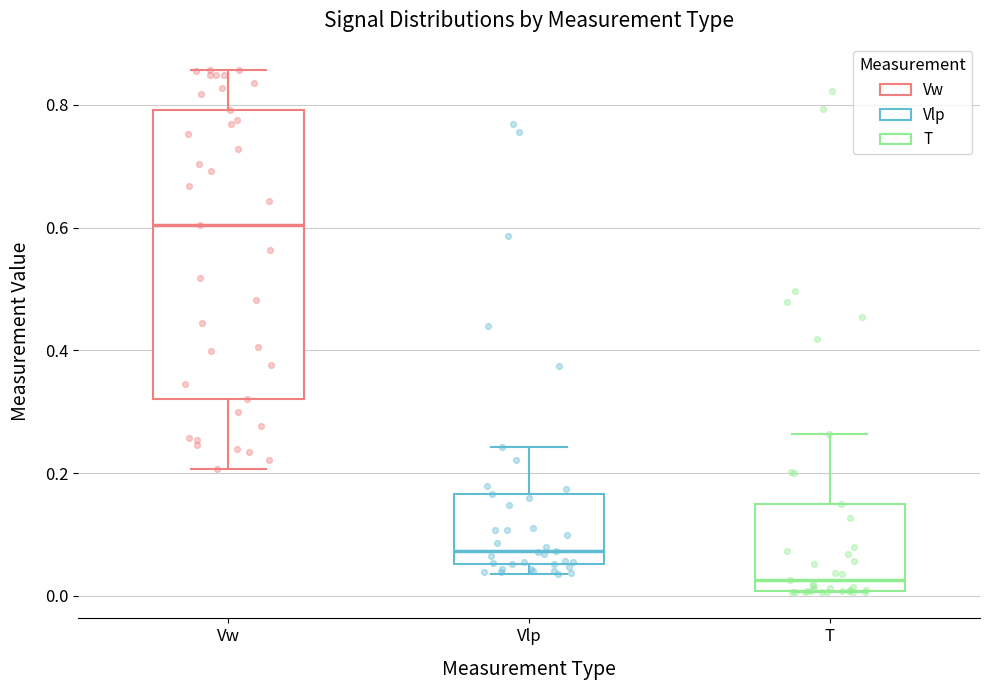

Which box's median line is the highest?

Vw